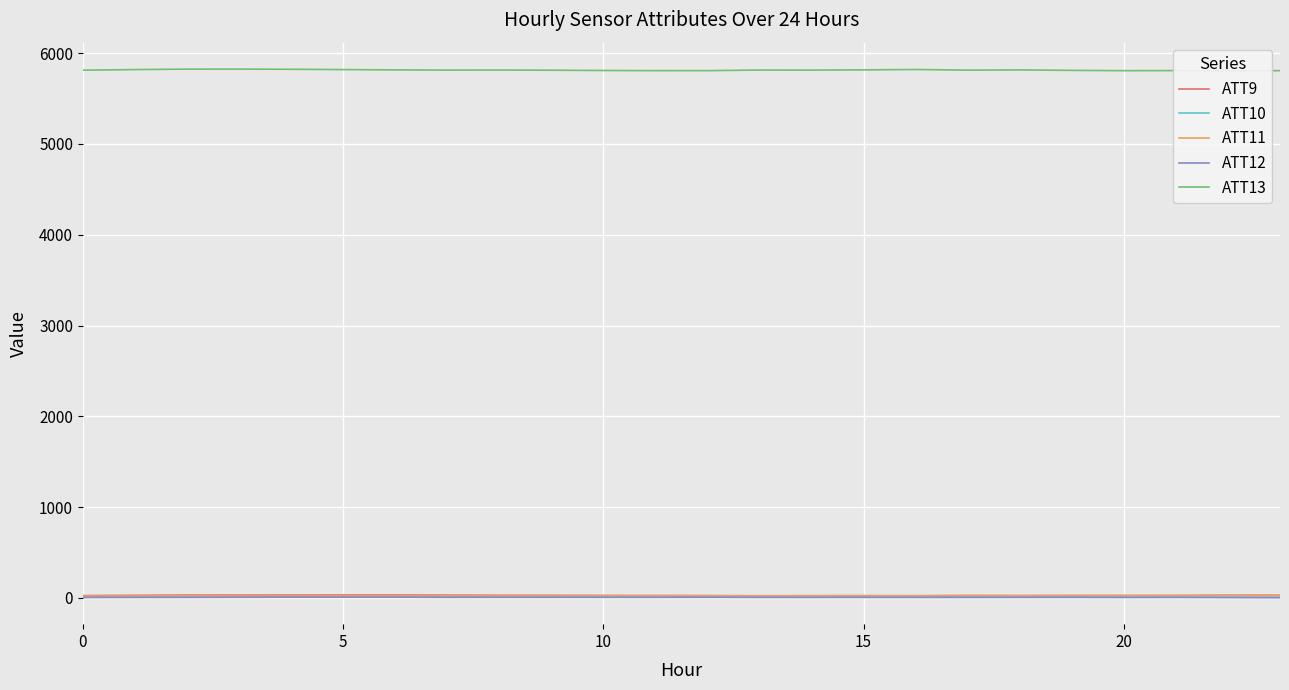

How many series are shown in this chart?

5